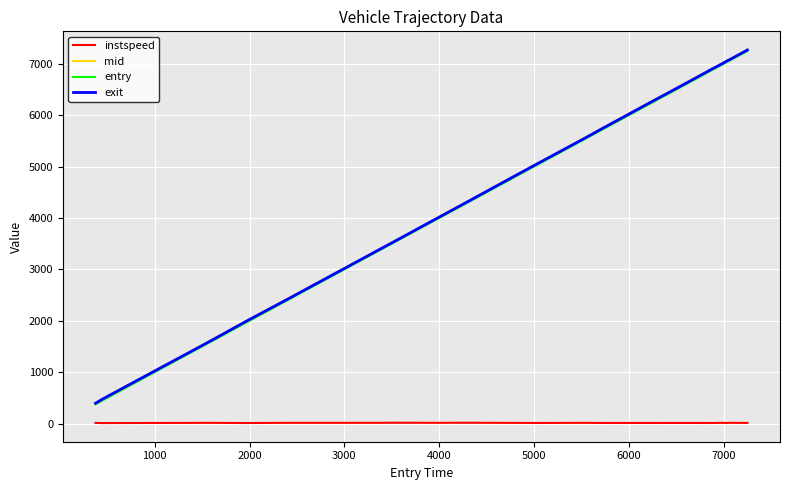

True or false: instspeed and exit intersect in this chart.

False